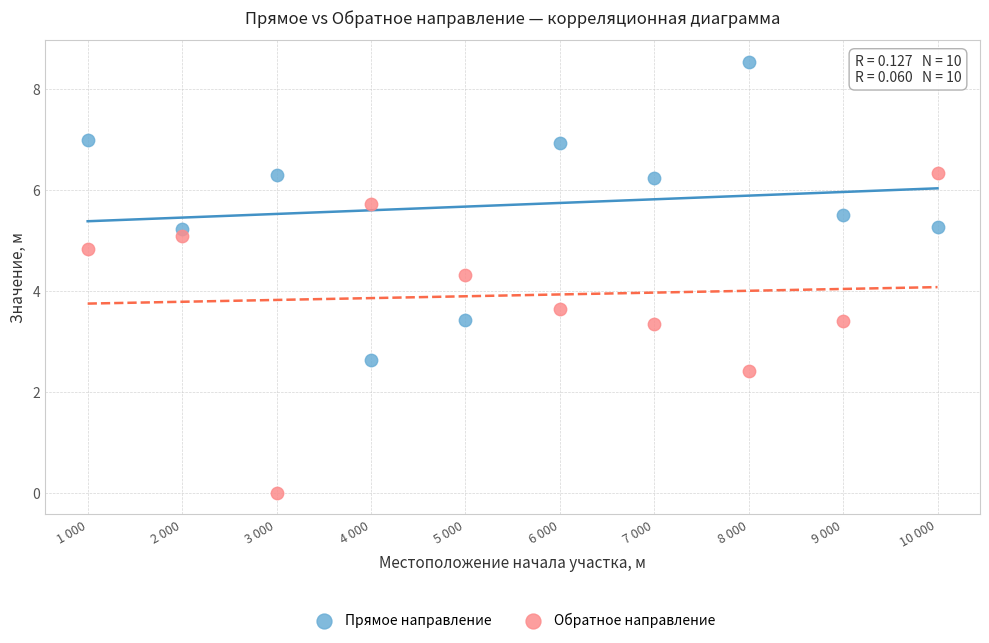

Which series reaches the maximum Y coordinate?

Прямое направление